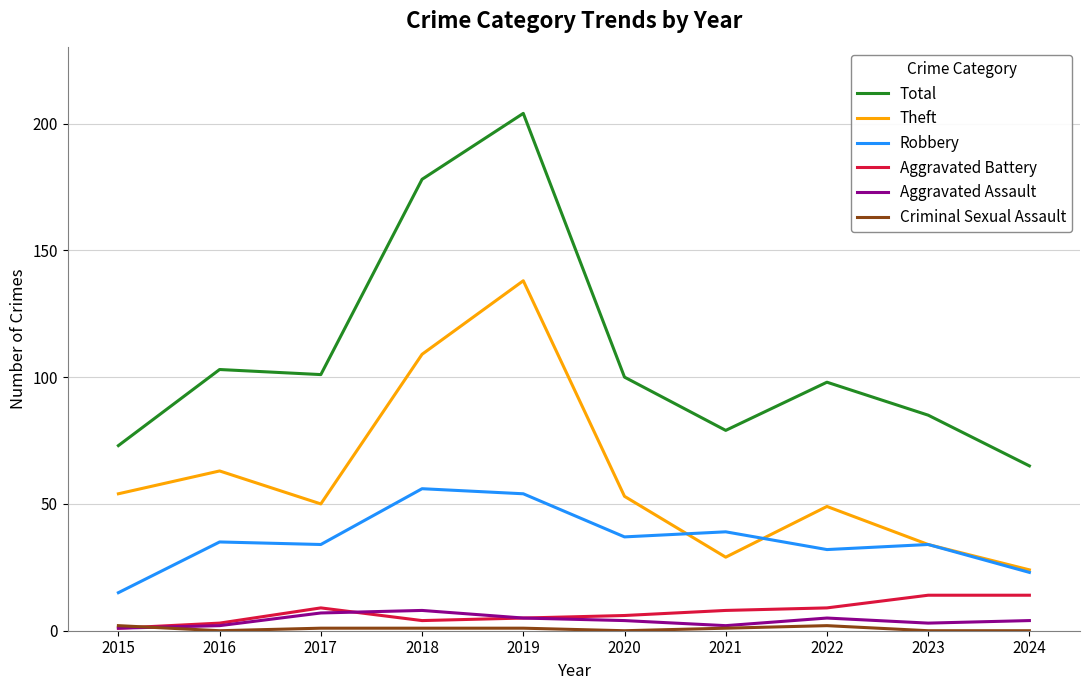

Which category has the lowest value in the Robbery series?

2015